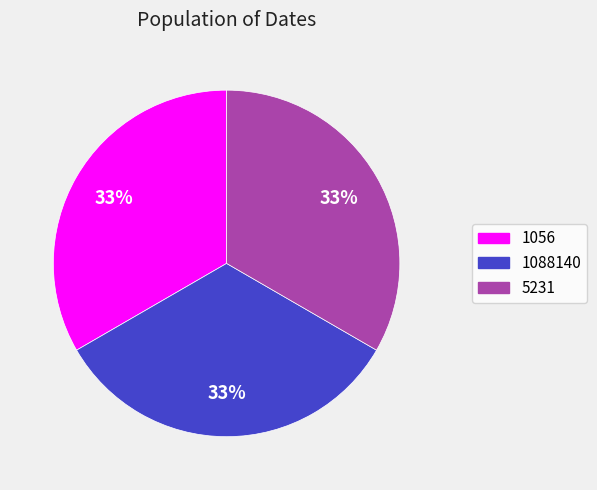

Combined, do 1088140 and 5231 account for over 50%?

Yes